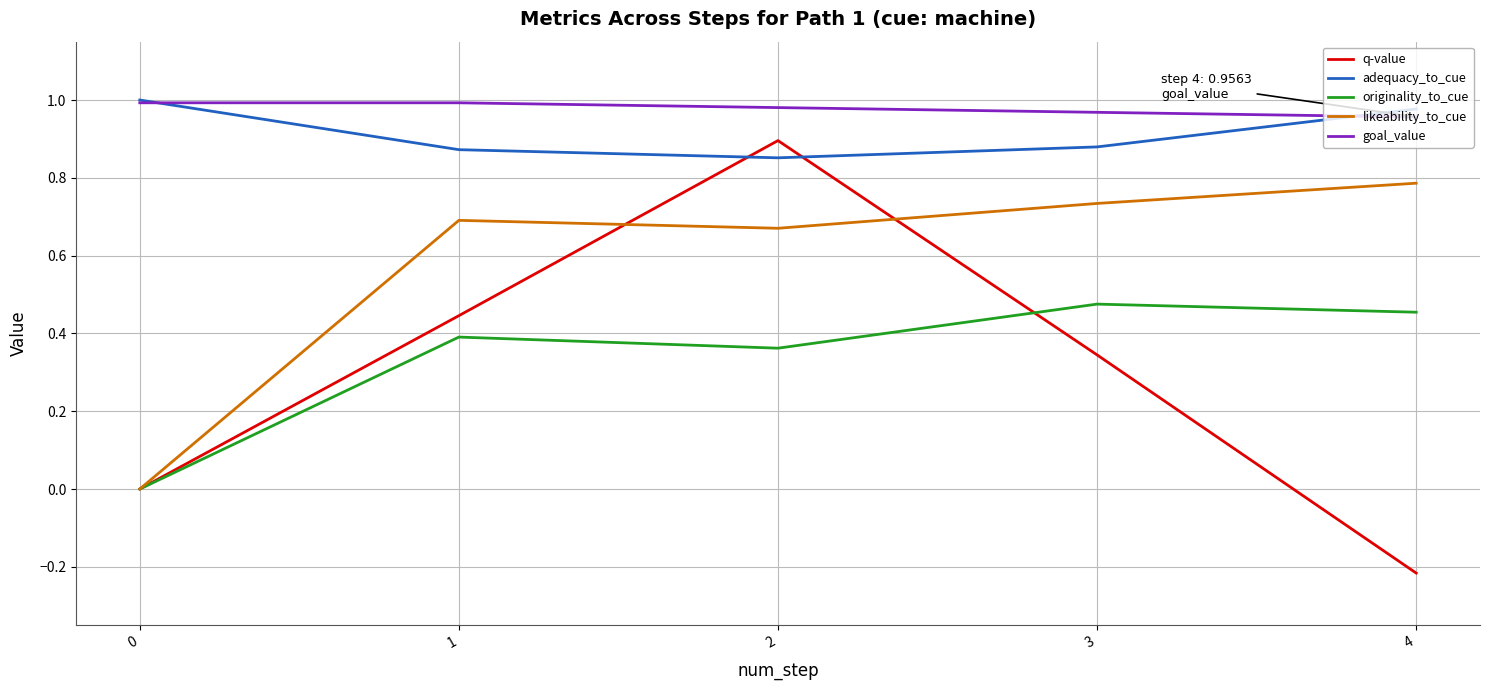

True or false: likeability_to_cue has more than 0 interior local peaks.

True